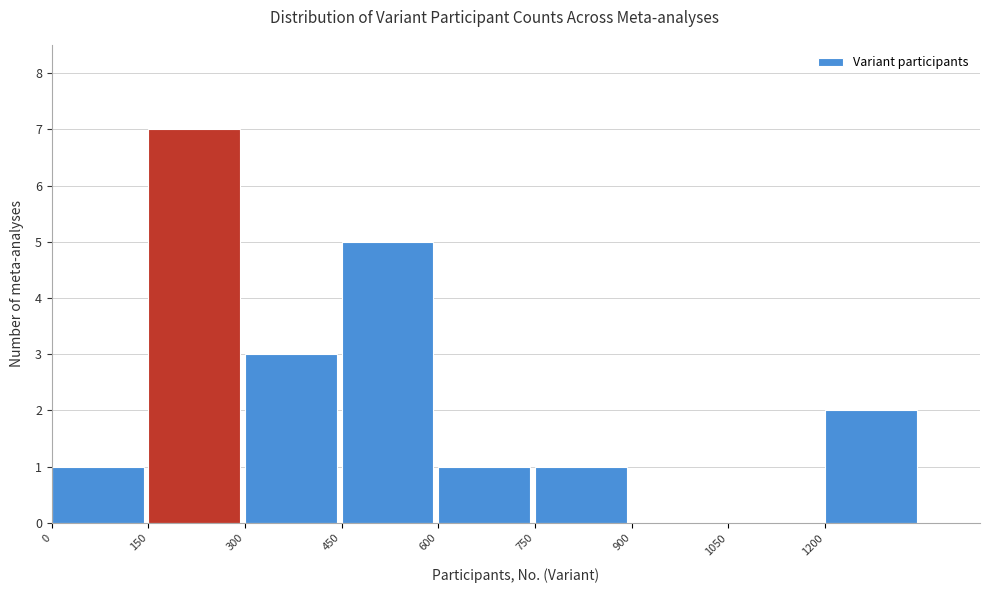

Reading left to right, transcribe this chart: for each bar, give the range it covers on the x-axis and its height. Neither the bar edges nor the heights are printed on the chart, so give them approximately, as read against the axes.

0 to 150: 1
150 to 300: 7
300 to 450: 3
450 to 600: 5
600 to 750: 1
750 to 900: 1
900 to 1050: 0
1050 to 1200: 0
1200 to 1350: 2